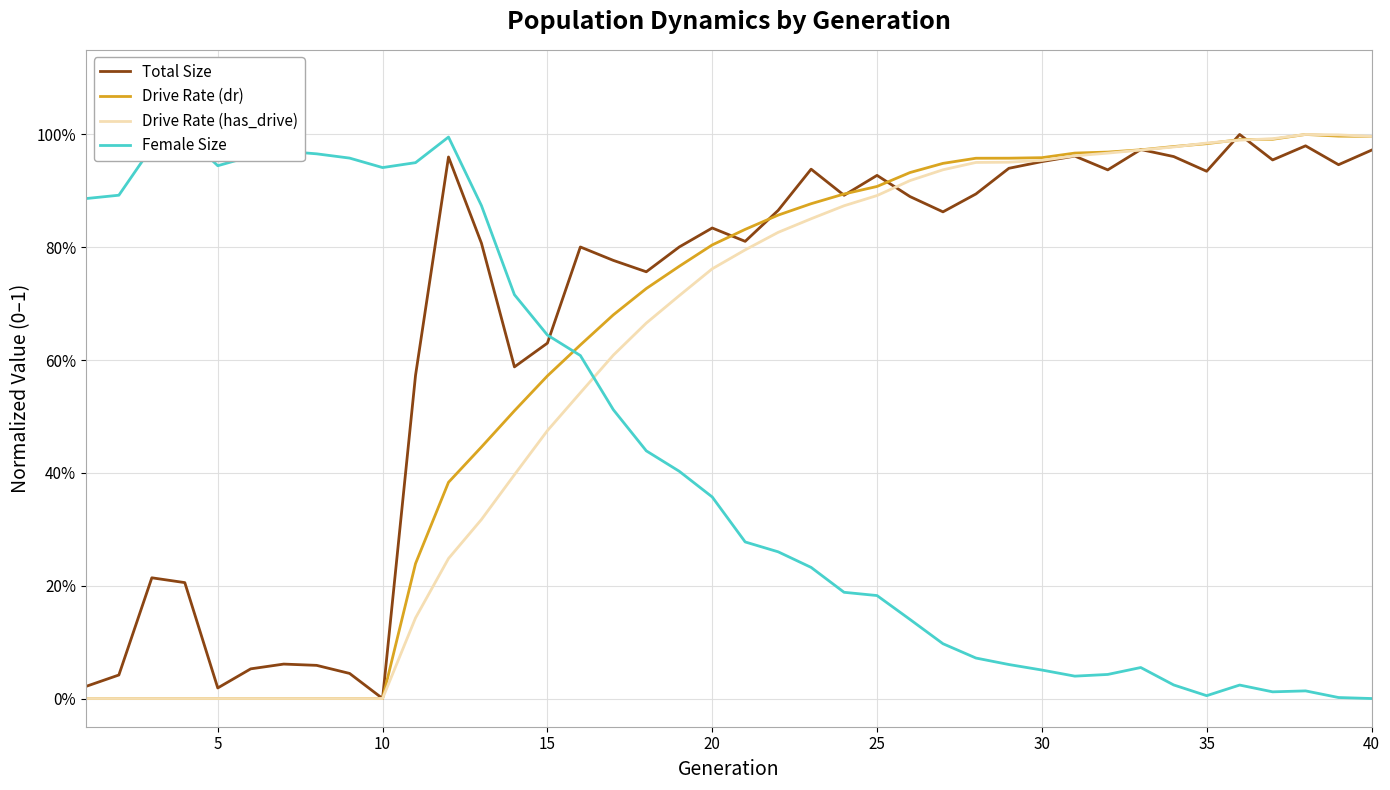

What is the maximum value shown in the chart?

1.0